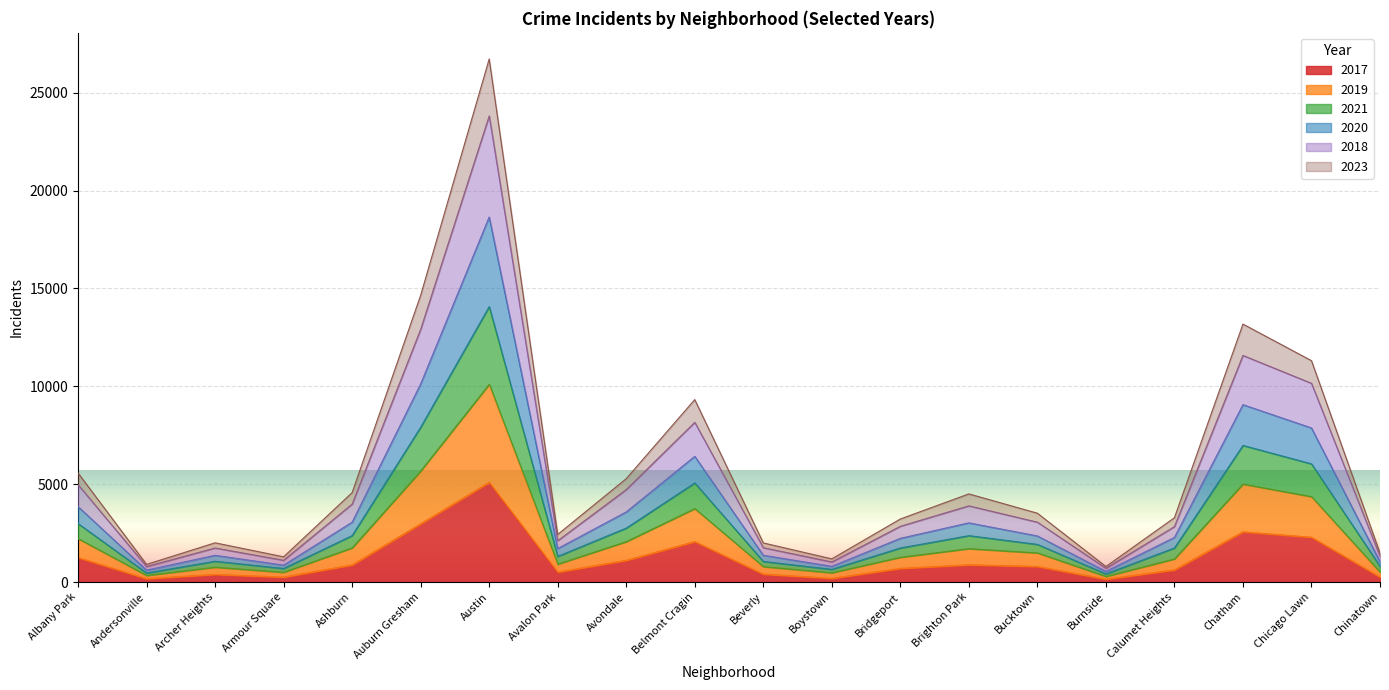

True or false: 2023 and 2020 intersect in this chart.

False